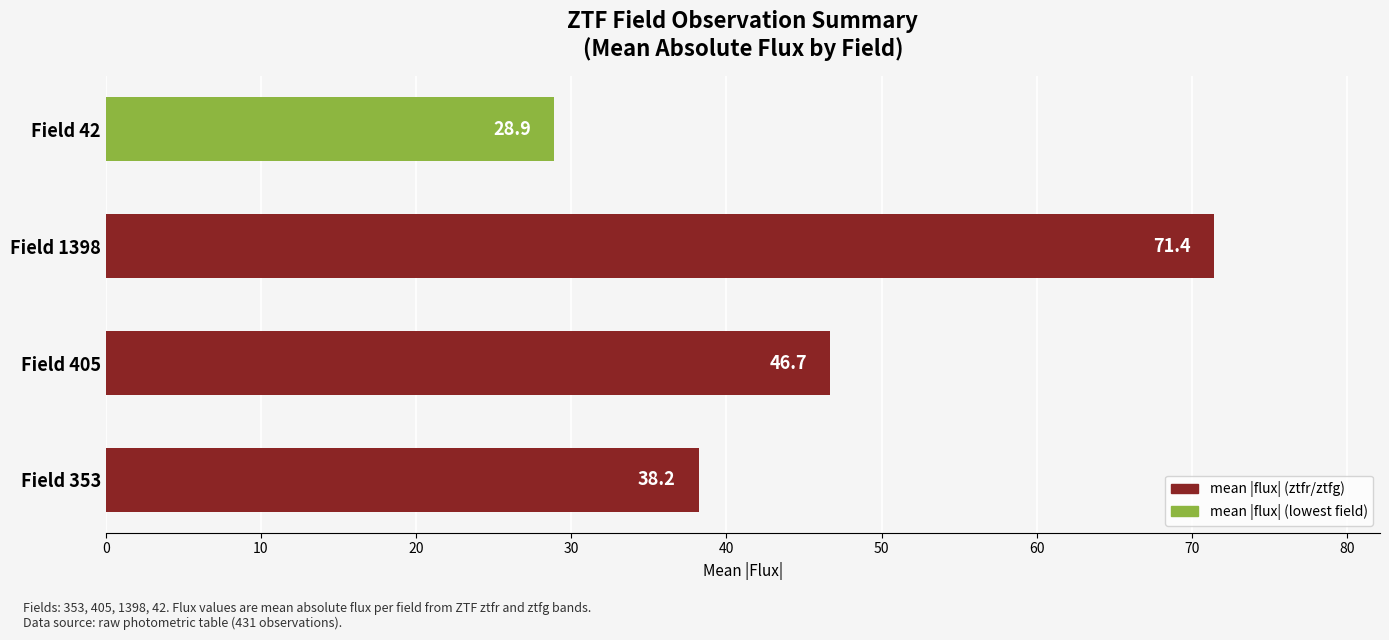

Where is the data nearest to the value 50?

Field 405